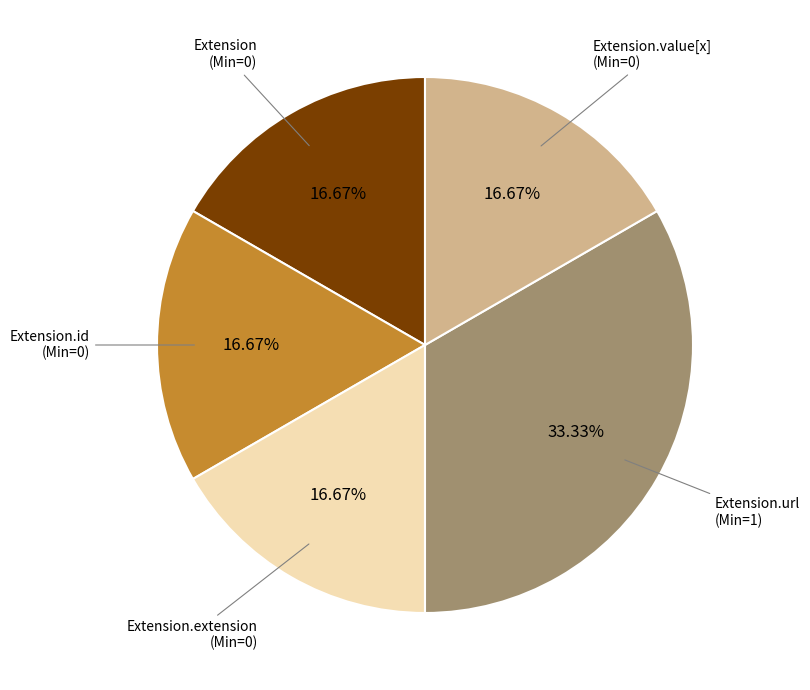

Count the number of slices in the pie.

5